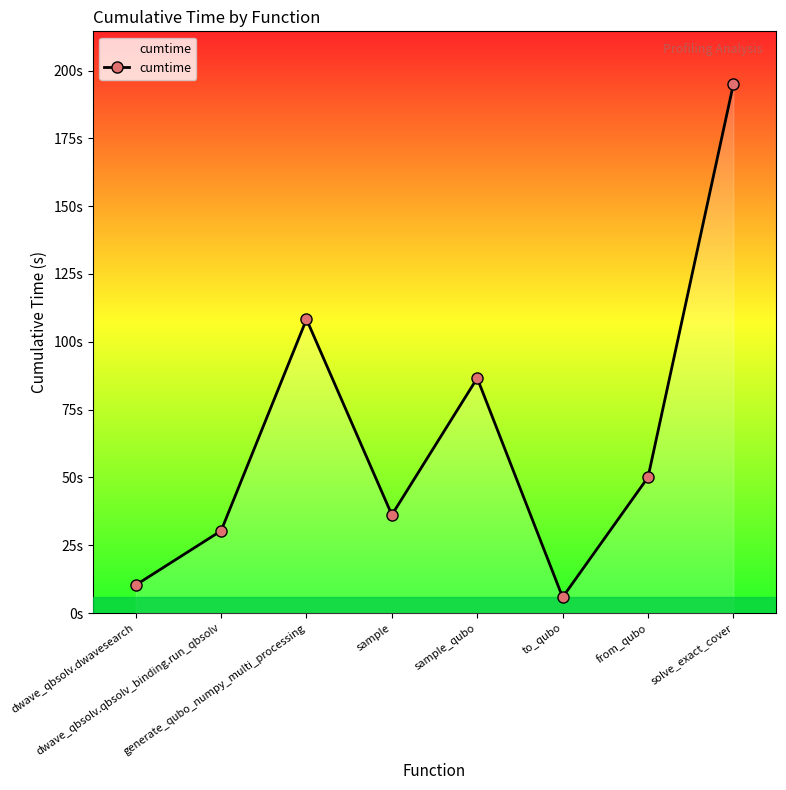

What is the sum of the values at to_qubo and dwave_qbsolv.qbsolv_binding.run_qbsolv?

36.2